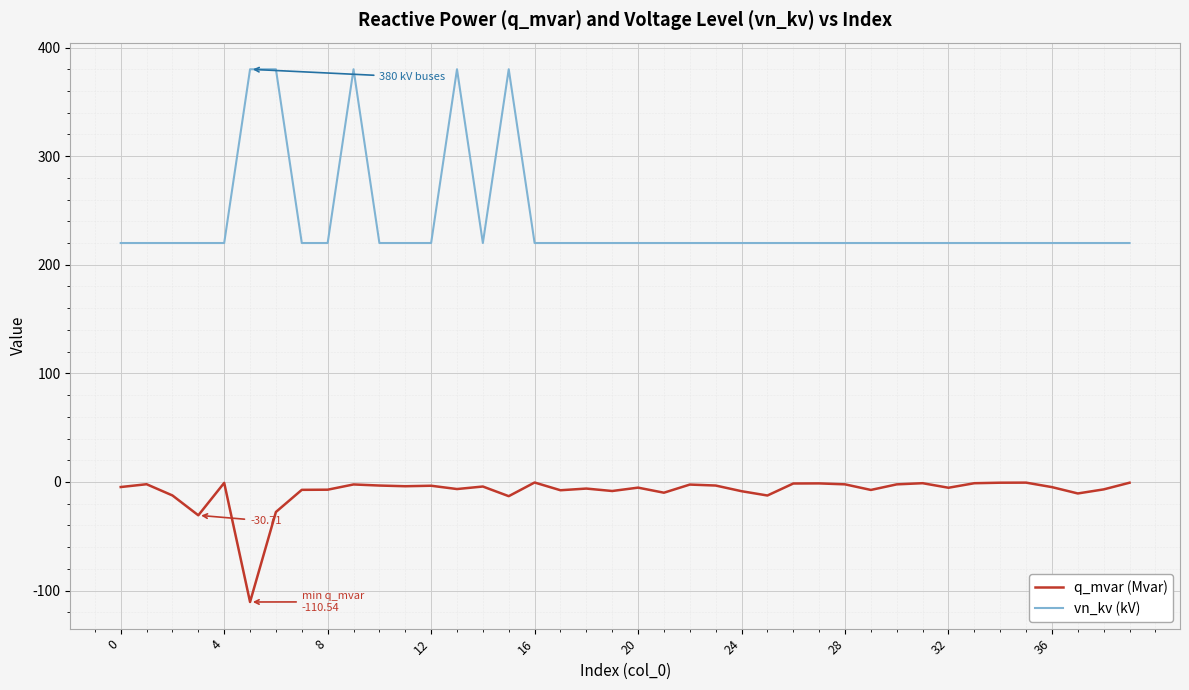

At how many categories does at least one series exceed 47?

40